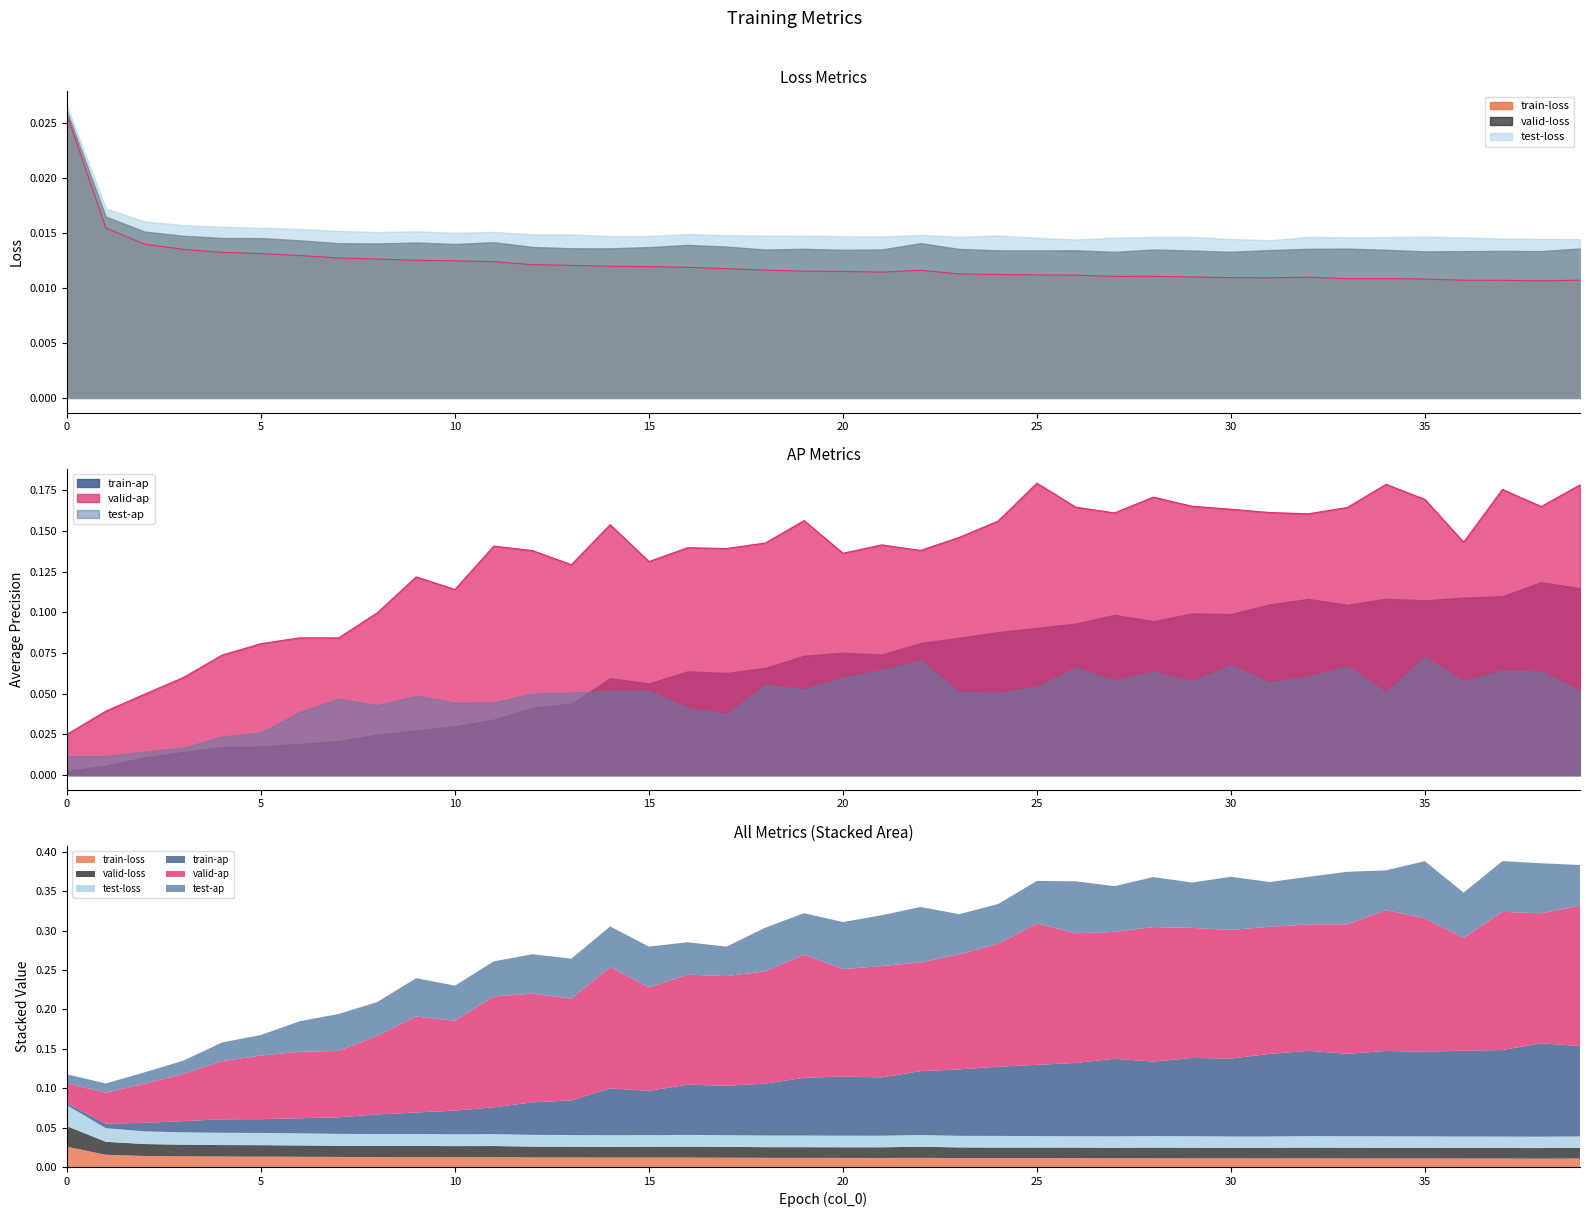

Reading left to right, transcribe all the data shown in this chart.

train-loss: 0=0.0	1=0.0	2=0.0	3=0.0	4=0.0	5=0.0	6=0.0	7=0.0	8=0.0	9=0.0	10=0.0	11=0.0	12=0.0	13=0.0	14=0.0	15=0.0	16=0.0	17=0.0	18=0.0	19=0.0	20=0.0	21=0.0	22=0.0	23=0.0	24=0.0	25=0.0	26=0.0	27=0.0	28=0.0	29=0.0	30=0.0	31=0.0	32=0.0	33=0.0	34=0.0	35=0.0	36=0.0	37=0.0	38=0.0	39=0.0
train-ap: 0=0.0	1=0.0	2=0.0	3=0.0	4=0.0	5=0.0	6=0.0	7=0.0	8=0.0	9=0.0	10=0.0	11=0.0	12=0.0	13=0.0	14=0.1	15=0.1	16=0.1	17=0.1	18=0.1	19=0.1	20=0.1	21=0.1	22=0.1	23=0.1	24=0.1	25=0.1	26=0.1	27=0.1	28=0.1	29=0.1	30=0.1	31=0.1	32=0.1	33=0.1	34=0.1	35=0.1	36=0.1	37=0.1	38=0.1	39=0.1
valid-loss: 0=0.0	1=0.0	2=0.0	3=0.0	4=0.0	5=0.0	6=0.0	7=0.0	8=0.0	9=0.0	10=0.0	11=0.0	12=0.0	13=0.0	14=0.0	15=0.0	16=0.0	17=0.0	18=0.0	19=0.0	20=0.0	21=0.0	22=0.0	23=0.0	24=0.0	25=0.0	26=0.0	27=0.0	28=0.0	29=0.0	30=0.0	31=0.0	32=0.0	33=0.0	34=0.0	35=0.0	36=0.0	37=0.0	38=0.0	39=0.0
valid-ap: 0=0.0	1=0.0	2=0.0	3=0.1	4=0.1	5=0.1	6=0.1	7=0.1	8=0.1	9=0.1	10=0.1	11=0.1	12=0.1	13=0.1	14=0.2	15=0.1	16=0.1	17=0.1	18=0.1	19=0.2	20=0.1	21=0.1	22=0.1	23=0.1	24=0.2	25=0.2	26=0.2	27=0.2	28=0.2	29=0.2	30=0.2	31=0.2	32=0.2	33=0.2	34=0.2	35=0.2	36=0.1	37=0.2	38=0.2	39=0.2
test-loss: 0=0.0	1=0.0	2=0.0	3=0.0	4=0.0	5=0.0	6=0.0	7=0.0	8=0.0	9=0.0	10=0.0	11=0.0	12=0.0	13=0.0	14=0.0	15=0.0	16=0.0	17=0.0	18=0.0	19=0.0	20=0.0	21=0.0	22=0.0	23=0.0	24=0.0	25=0.0	26=0.0	27=0.0	28=0.0	29=0.0	30=0.0	31=0.0	32=0.0	33=0.0	34=0.0	35=0.0	36=0.0	37=0.0	38=0.0	39=0.0
test-ap: 0=0.0	1=0.0	2=0.0	3=0.0	4=0.0	5=0.0	6=0.0	7=0.0	8=0.0	9=0.0	10=0.0	11=0.0	12=0.1	13=0.1	14=0.1	15=0.1	16=0.0	17=0.0	18=0.1	19=0.1	20=0.1	21=0.1	22=0.1	23=0.1	24=0.1	25=0.1	26=0.1	27=0.1	28=0.1	29=0.1	30=0.1	31=0.1	32=0.1	33=0.1	34=0.1	35=0.1	36=0.1	37=0.1	38=0.1	39=0.1